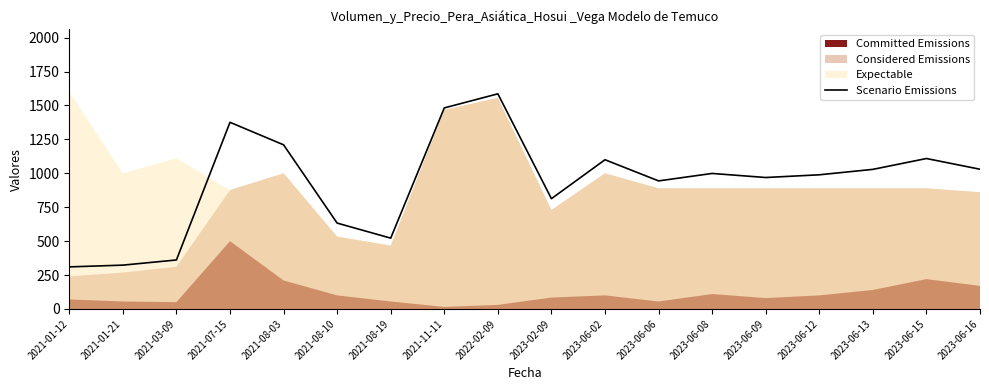

How many values exceed 999?

8